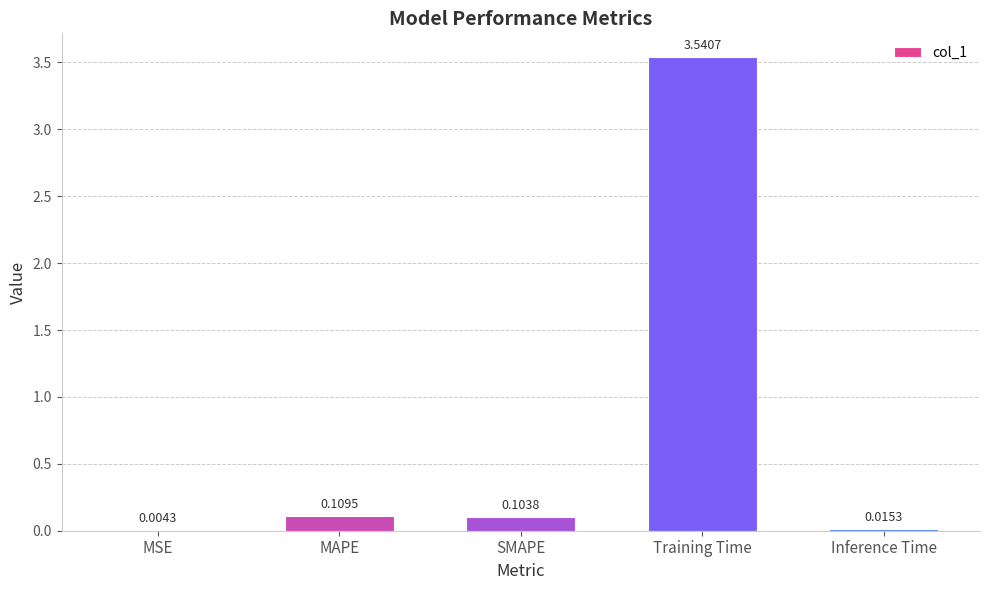

At which label is the value closest to 1?

MAPE